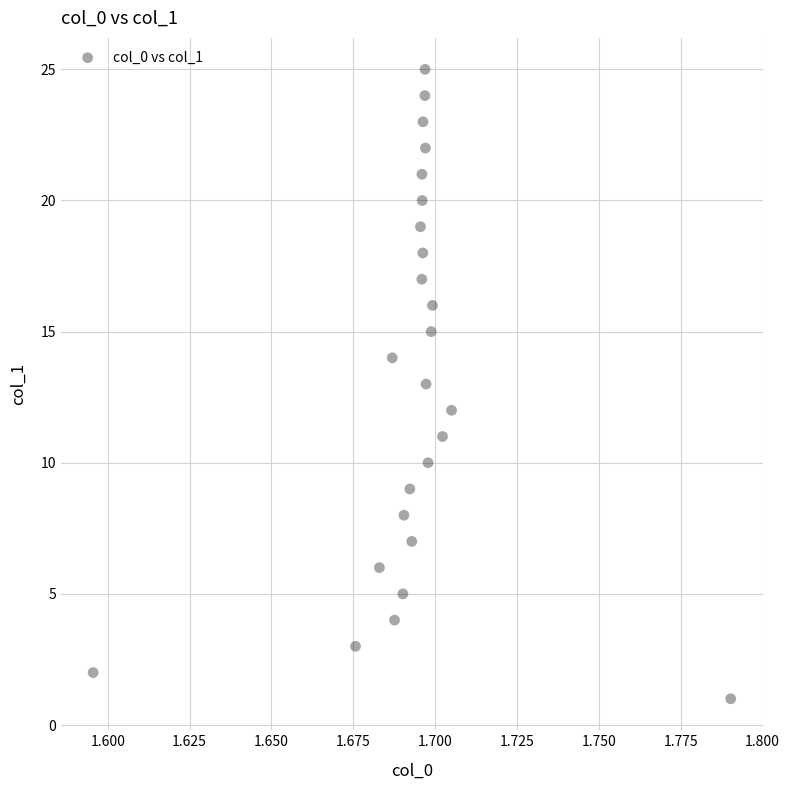

What is the range of Y values (max minus min)?

24